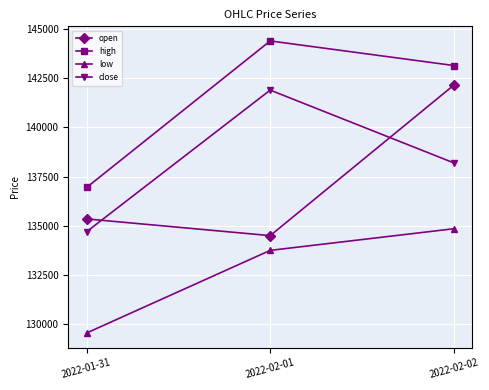

Reading left to right, list all the values displayed in this chart.

open: 135350	134500	142150
high: 136950	144400	143150
low: 129550	133750	134850
close: 134700	141900	138200